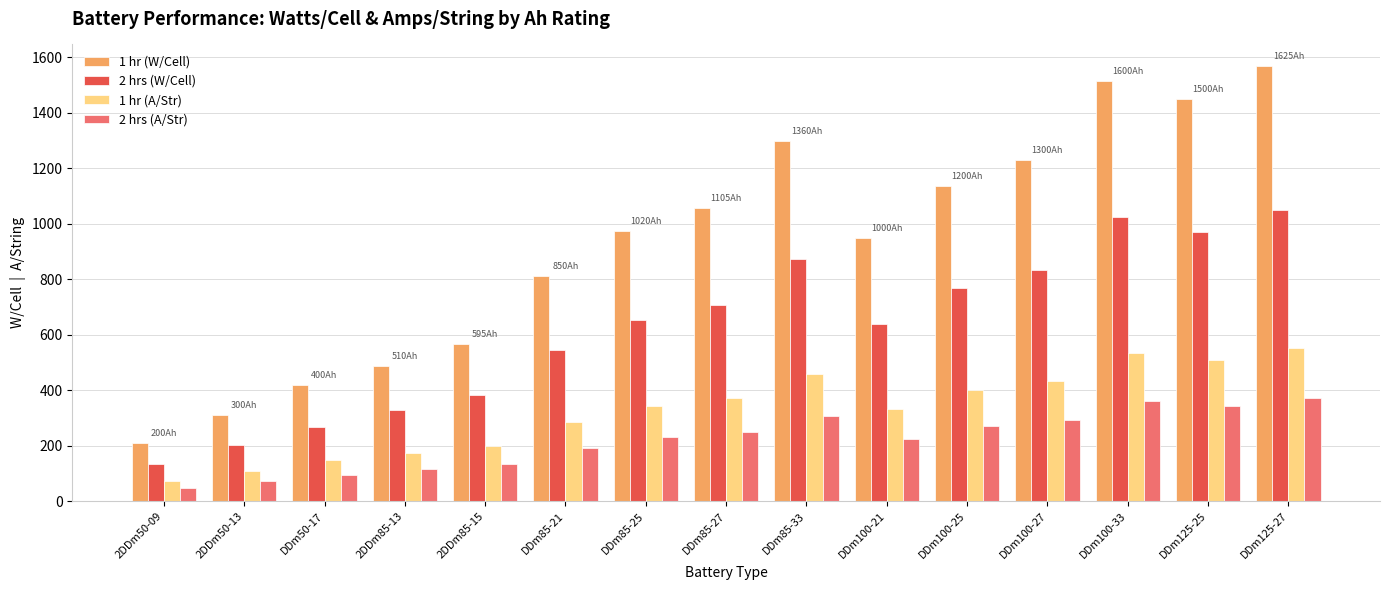

True or false: 1 hr (W/Cell) has a value of 592.6 at DDm85-33.

False